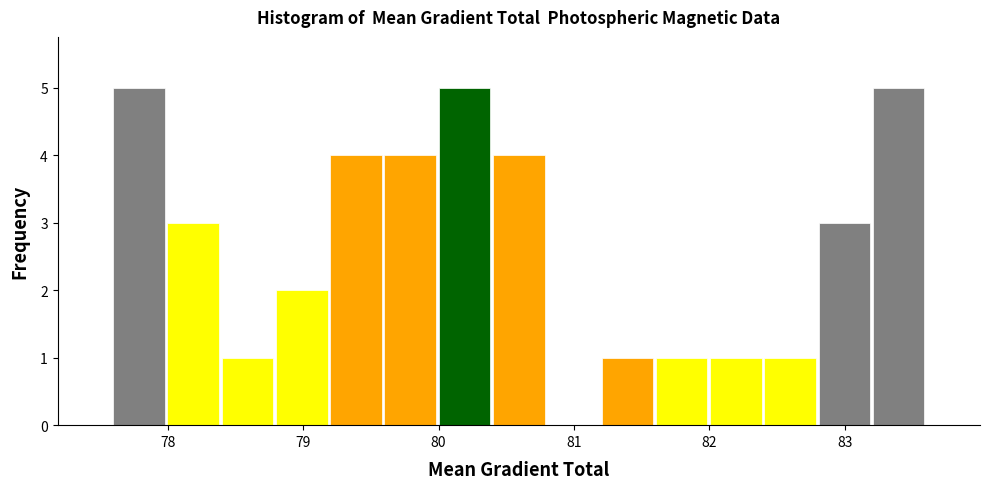

Reading left to right, list every bar in this chart as the range it spans on the x-axis followed by its height. Neither the bar edges nor the heights are printed on the chart, so give them approximately, as read against the axes.

77.6 to 78.0: 5
78.0 to 78.4: 3
78.4 to 78.8: 1
78.8 to 79.2: 2
79.2 to 79.6: 4
79.6 to 80.0: 4
80.0 to 80.4: 5
80.4 to 80.8: 4
80.8 to 81.2: 0
81.2 to 81.6: 1
81.6 to 82.0: 1
82.0 to 82.4: 1
82.4 to 82.8: 1
82.8 to 83.2: 3
83.2 to 83.6: 5